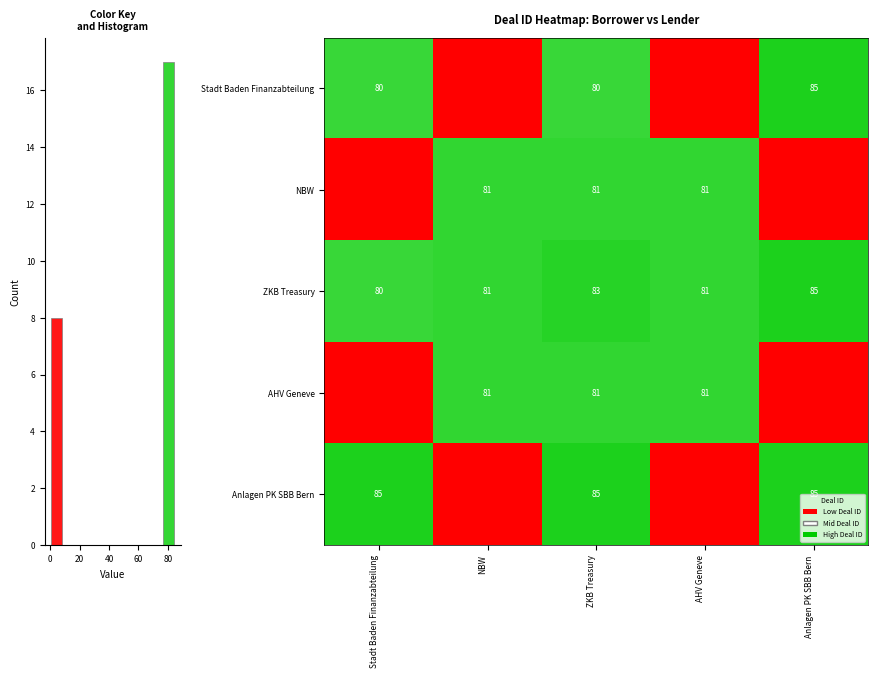

Is the value of NBW at ZKB Treasury greater than the value of Stadt Baden Finanzabteilung at ZKB Treasury?

Yes